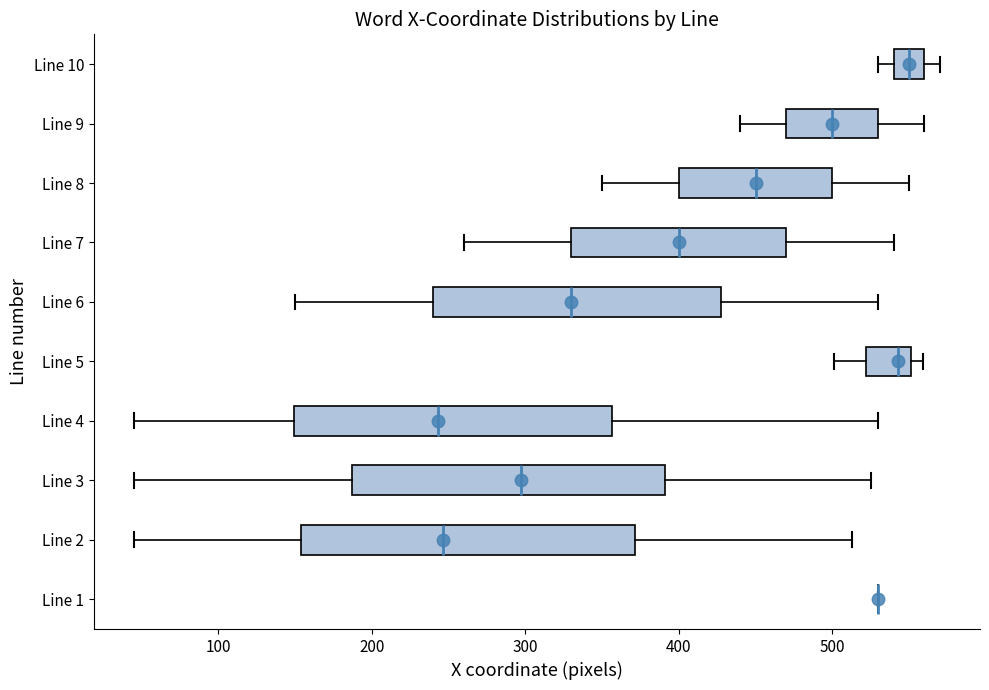

Comparing the boxes themselves (not the whiskers), which one is the widest?

Line 2